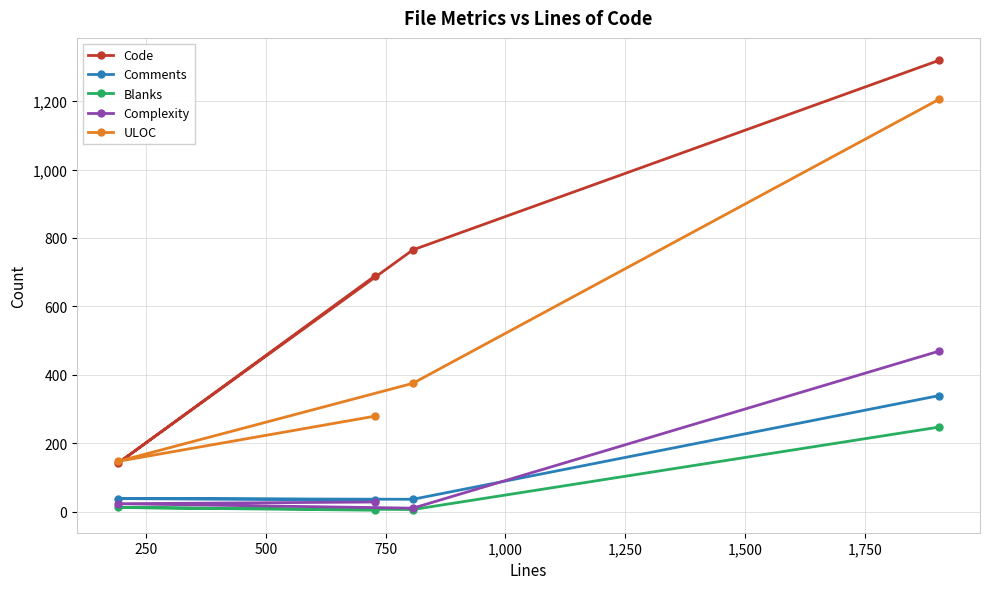

What is the value of the Blanks point at the 1st from the left?

12